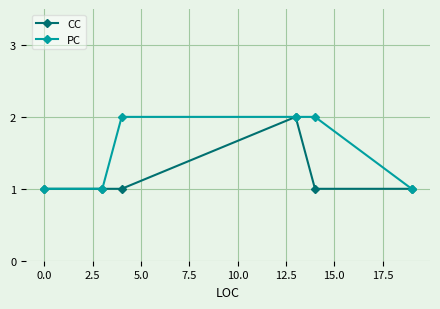

Reading right to left, what are all the values shown in this chart?

CC: 1	1	2	1	1	1
PC: 1	2	2	2	1	1